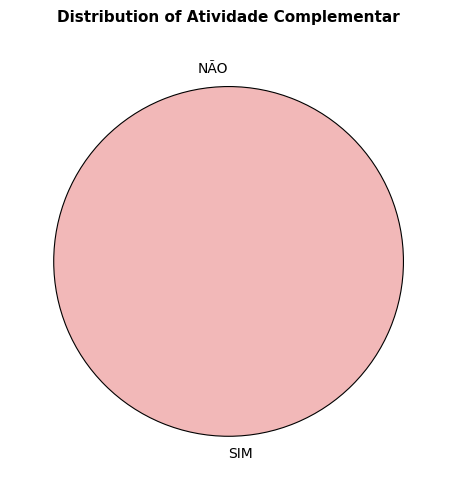

To the nearest percent, what is the average slice percentage?

50%